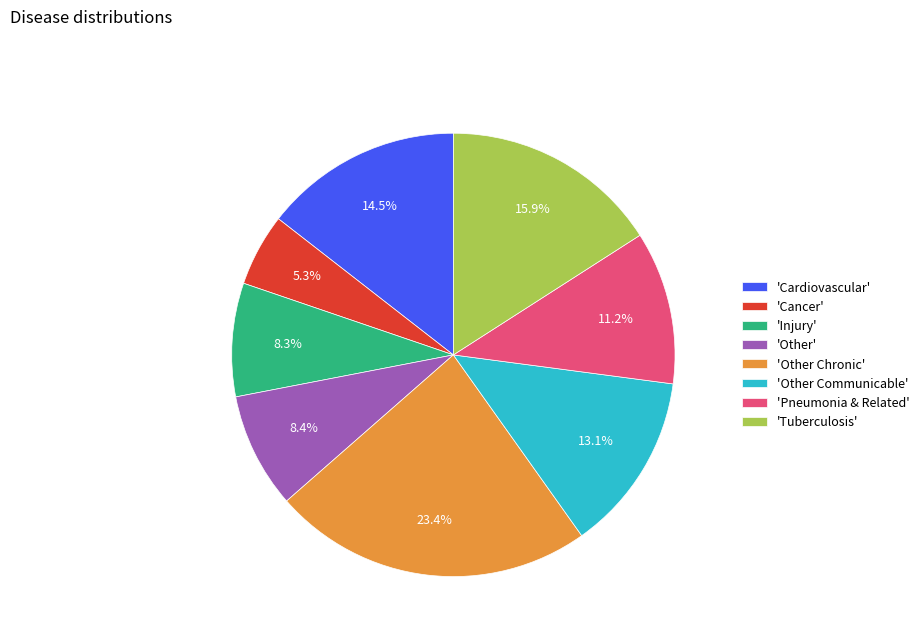

How many slices are in this pie chart?

8